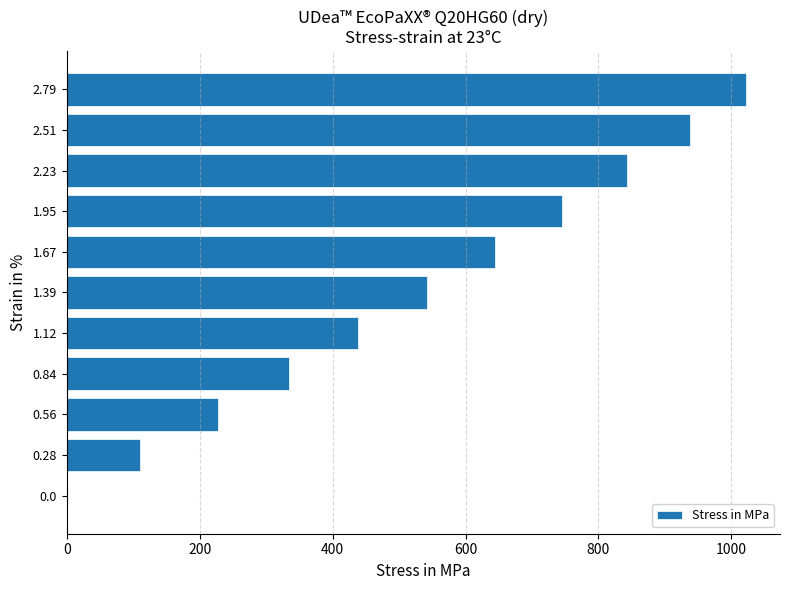

What is the sum of the values at 0.84 and 2.79?

1356.6